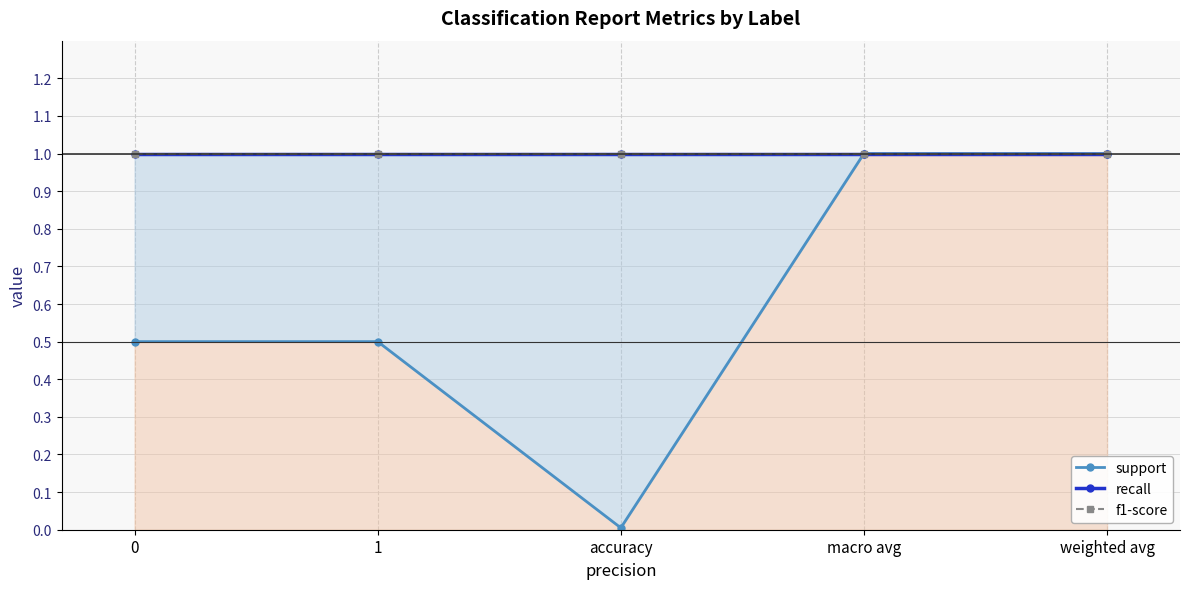

Reading left to right, extract all data points from this chart.

support: 0=0.5	1=0.5	accuracy=0.0	macro avg=1.0	weighted avg=1.0
recall: 0=1.0	1=1.0	accuracy=1.0	macro avg=1.0	weighted avg=1.0
f1-score: 0=1.0	1=1.0	accuracy=1.0	macro avg=1.0	weighted avg=1.0